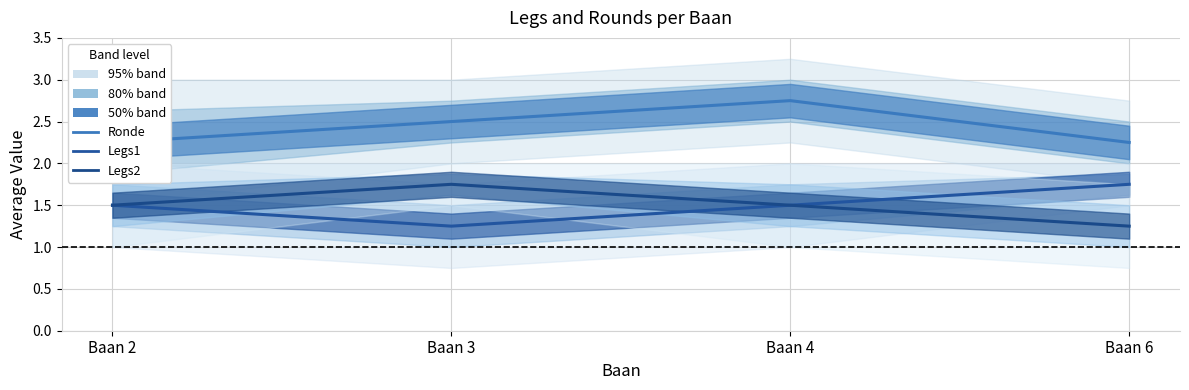

At which label does Avg Ronde reach its minimum?

Baan 2